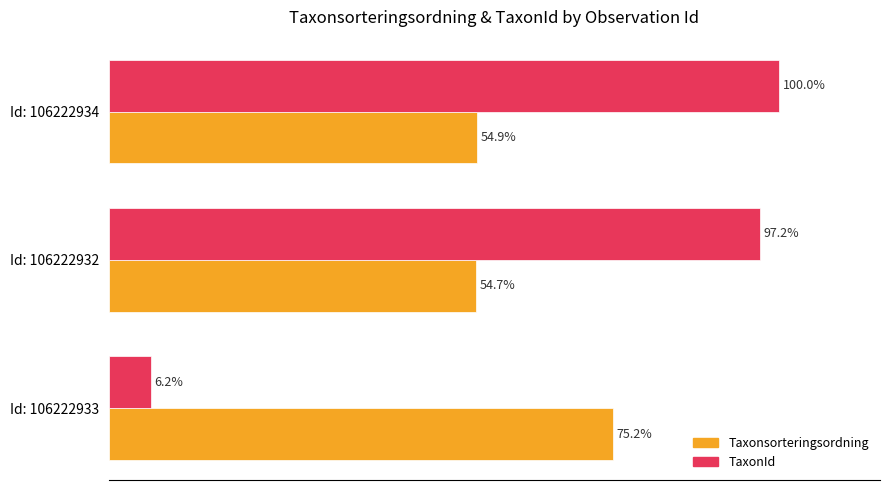

Rank the series by their average value, from highest to lowest.

TaxonId, Taxonsorteringsordning